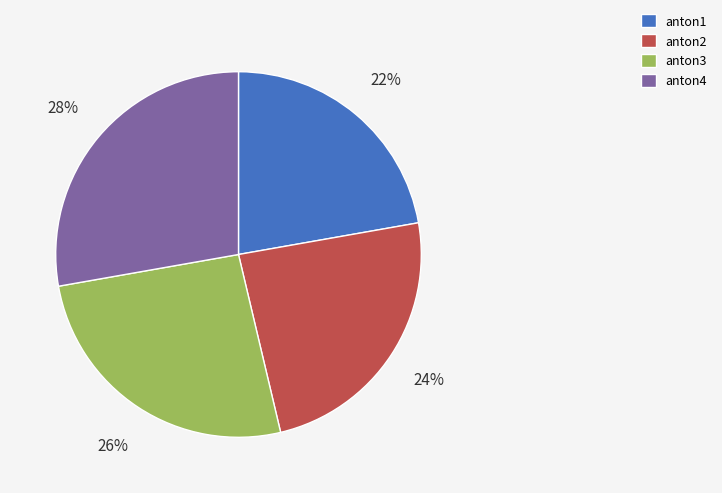

Do anton2 and anton1 together represent more than half of the pie?

No